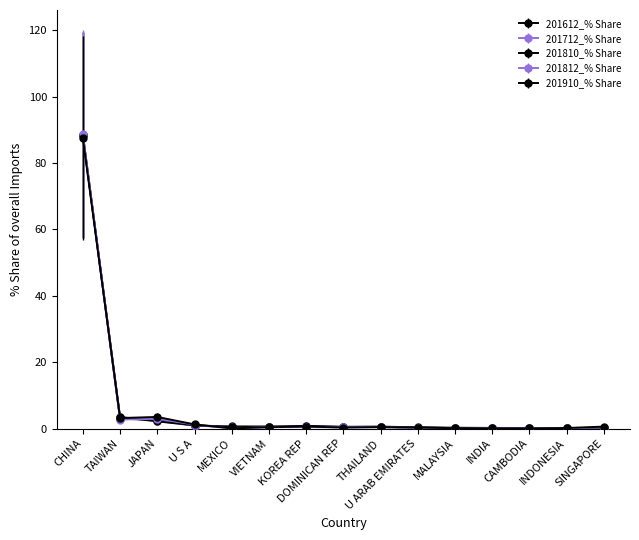

What value does the 201810_% Share series have at CHINA?

88.4